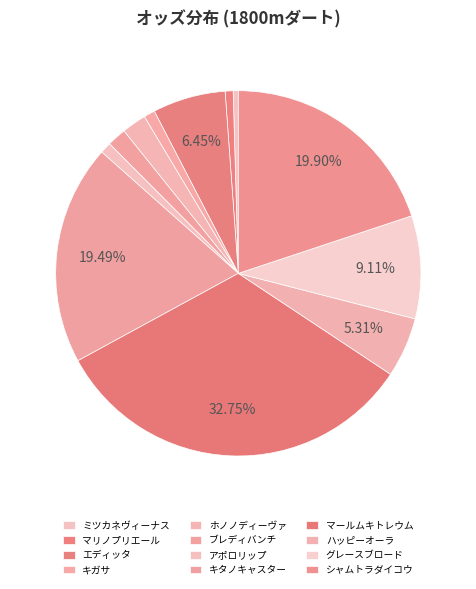

Count the number of slices in the pie.

12